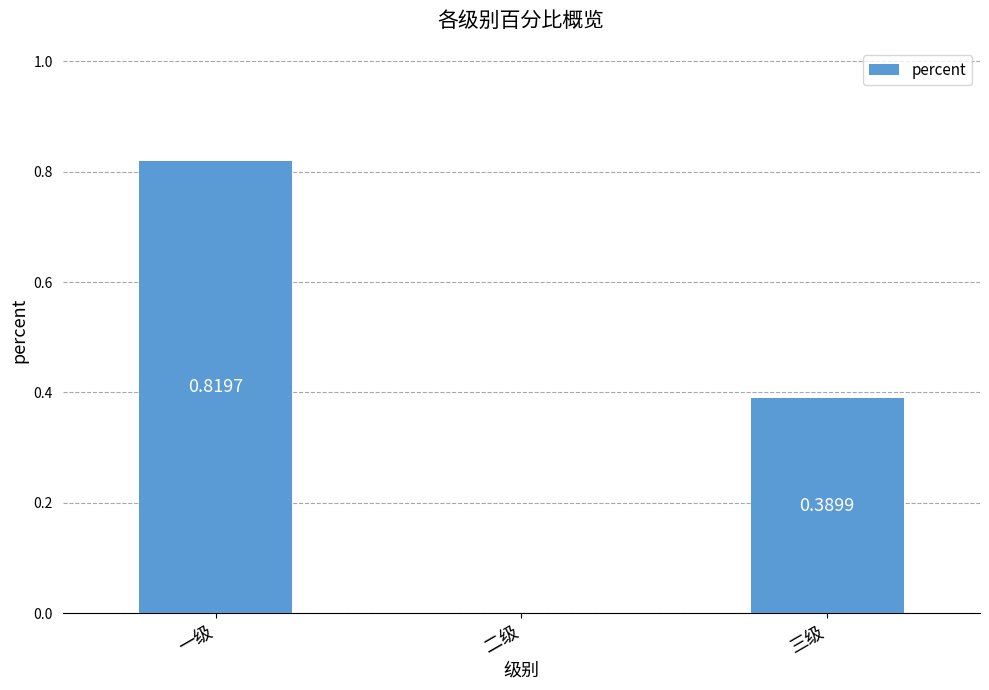

Where is the data nearest to the value 0?

二级